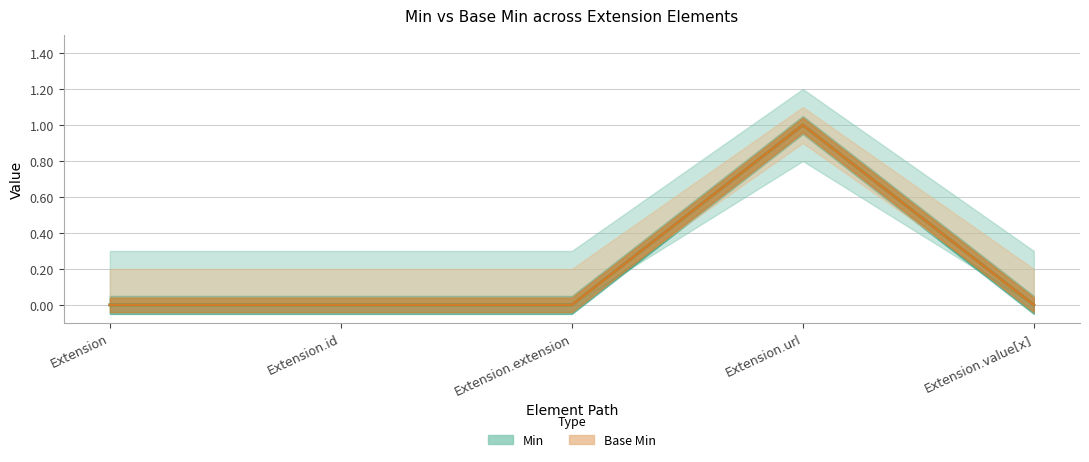

Does the chart have visible grid lines?

Yes